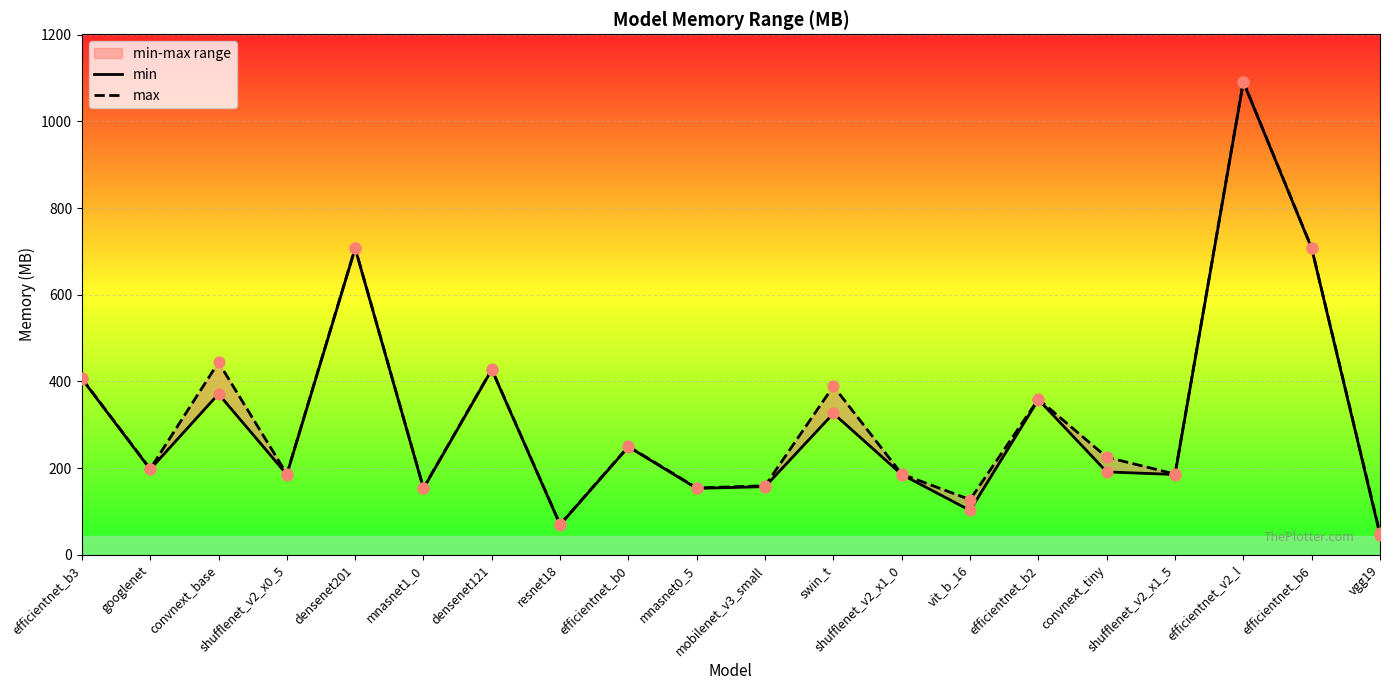

At how many categories does at least one series exceed 939?

1